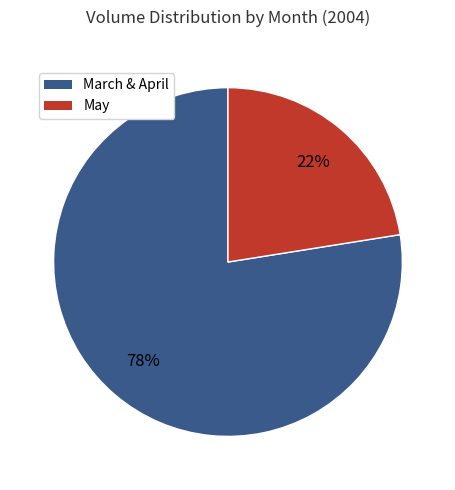

To the nearest percent, what is the average slice percentage?

50%